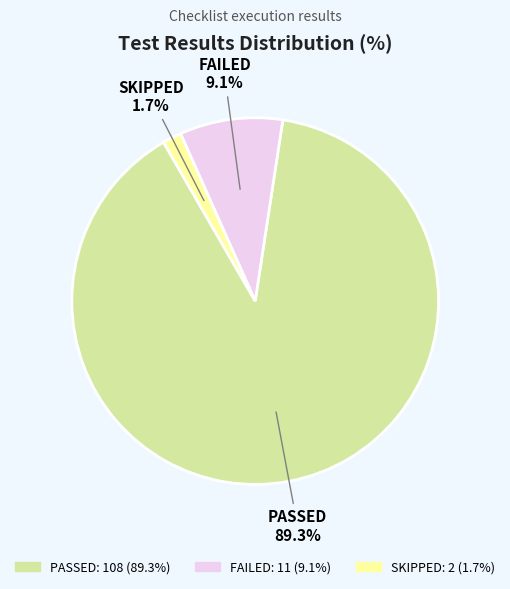

Which has a higher value, SKIPPED or PASSED?

PASSED